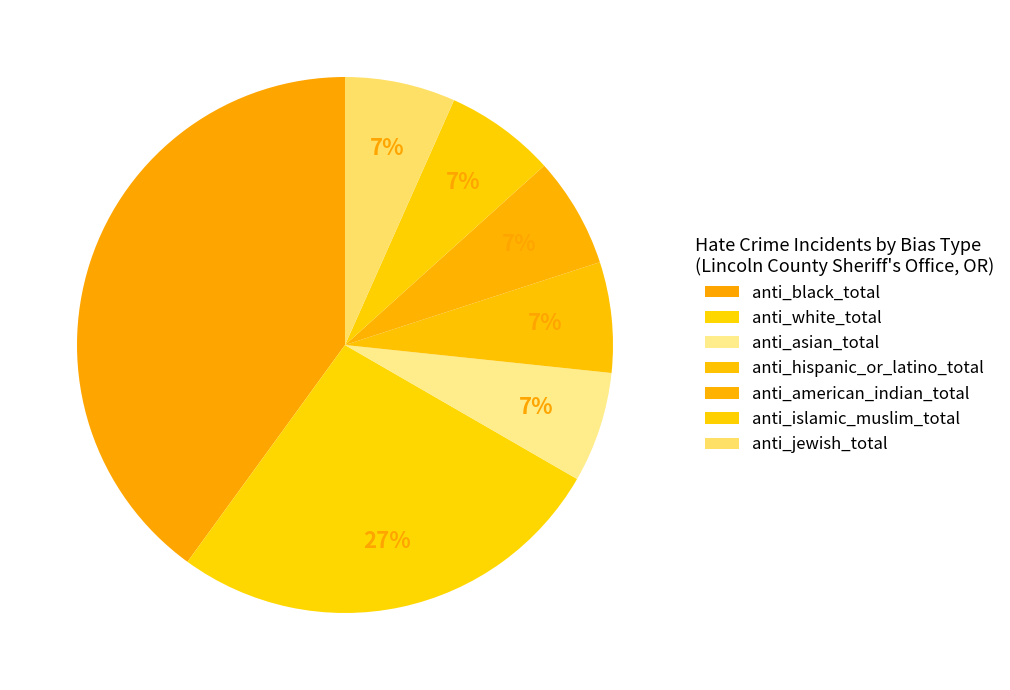

Combined, what portion of the pie is anti_jewish_total and anti_american_indian_total?

13.3%